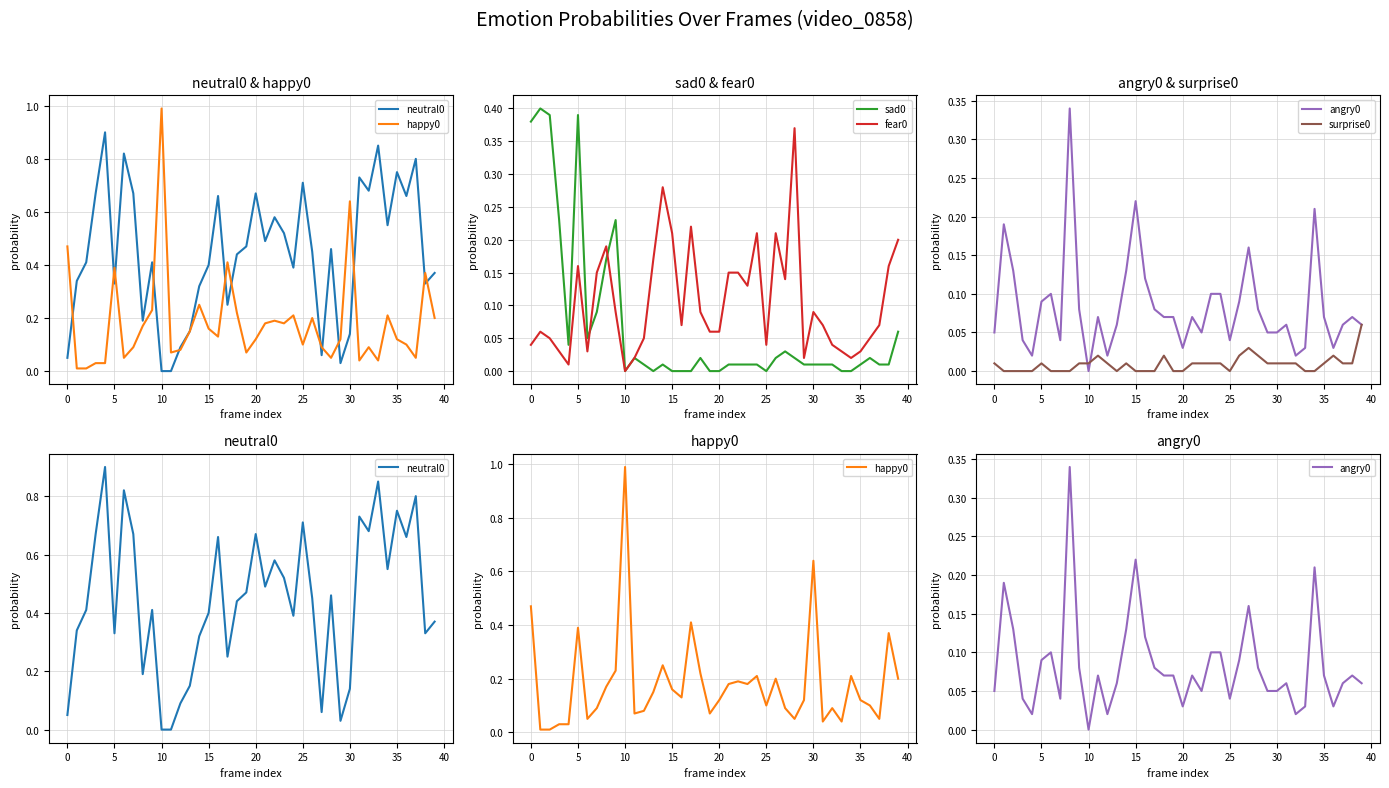

How many surprise0 values are between 0 and 1?

40